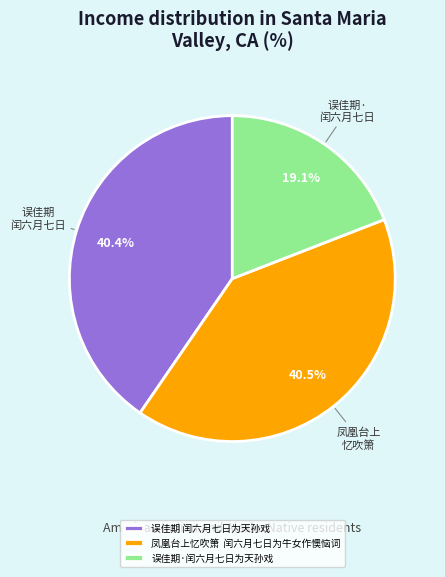

Do 误佳期·闰六月七日为天孙戏 and 误佳期 闰六月七日为天孙戏 together represent more than half of the pie?

Yes